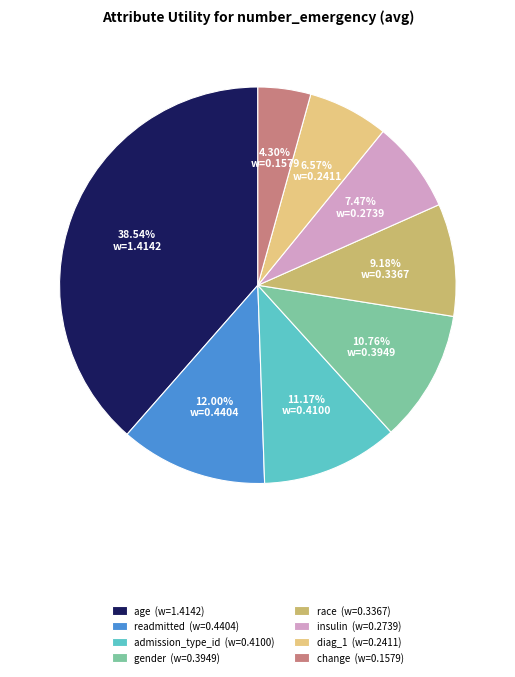

Is it true that readmitted is 12% of the pie?

True